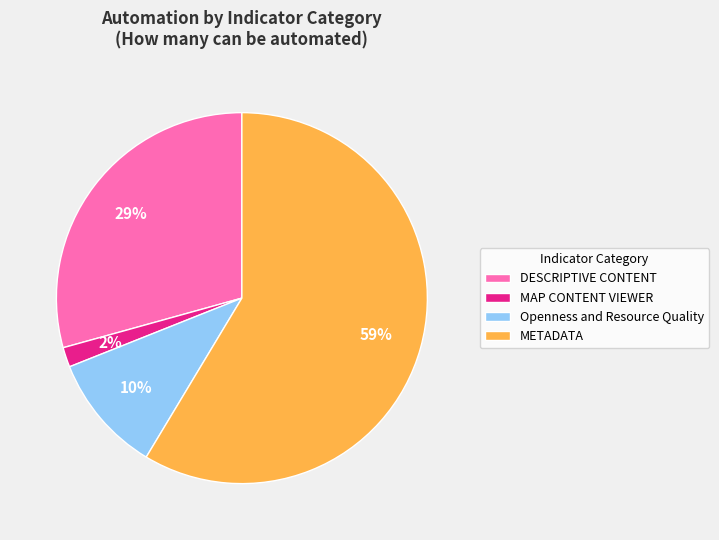

Rank the categories by value from highest to lowest.

METADATA, DESCRIPTIVE CONTENT, Openness and Resource Quality, MAP CONTENT VIEWER